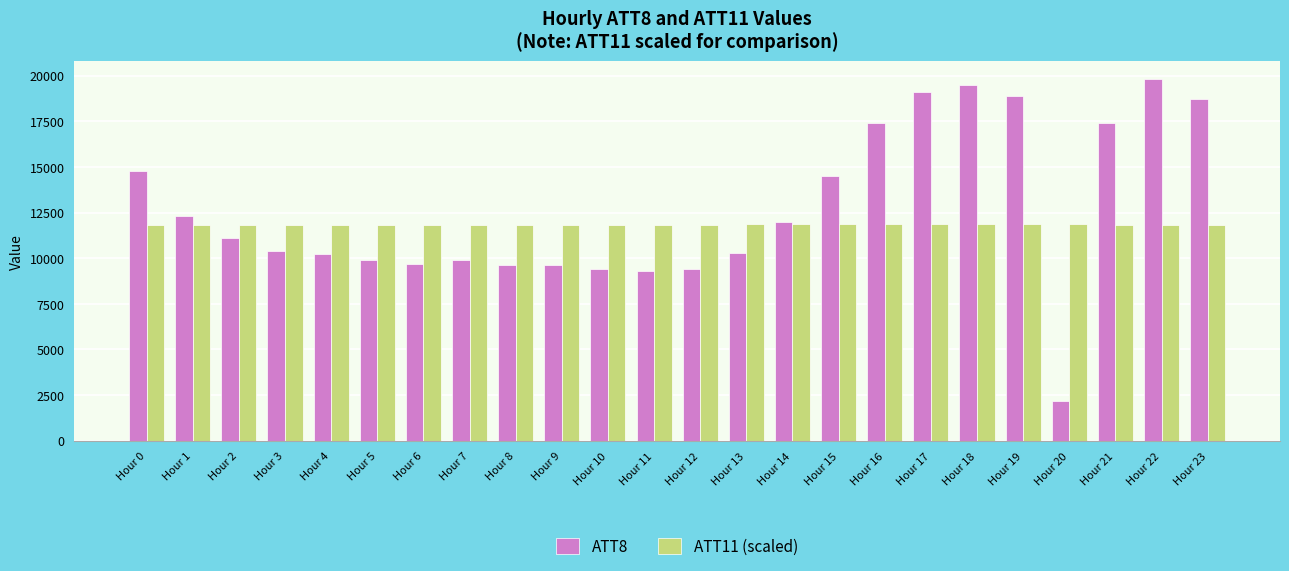

What is the sum of all ATT11 (scaled) values?

284133.0